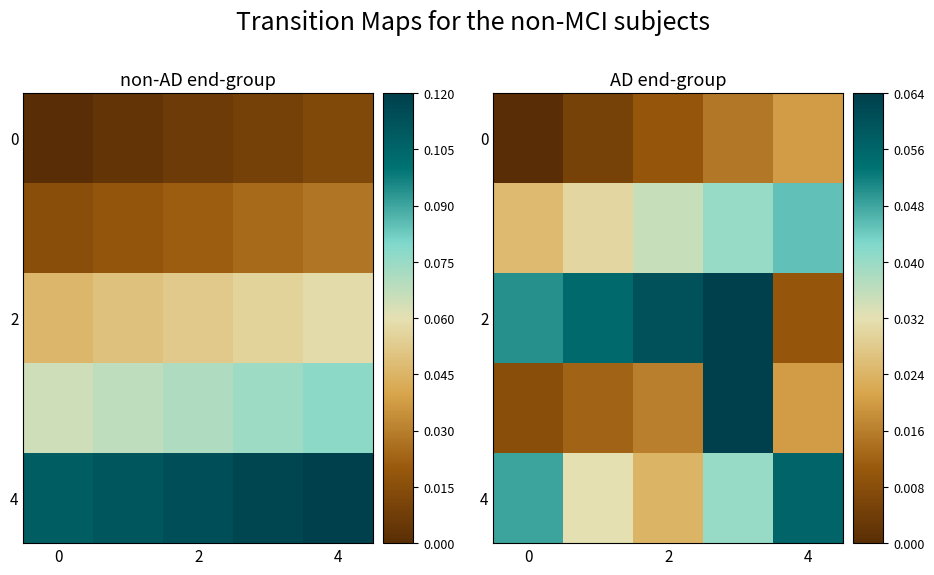

Which label corresponds to the largest value in the chart?

3